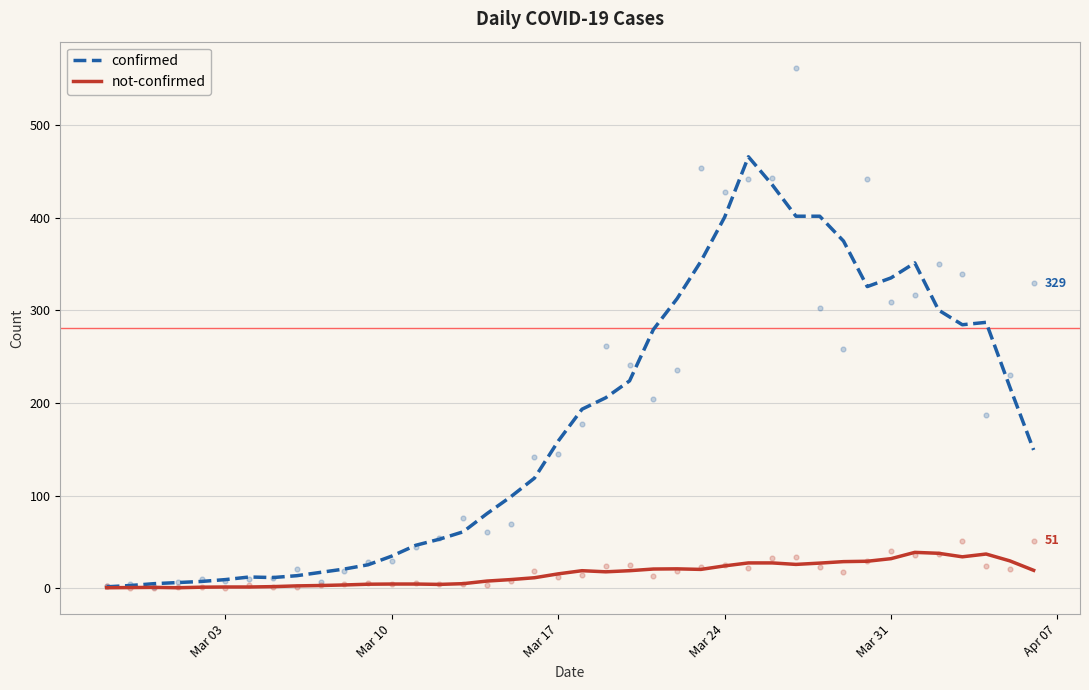

Which series reaches the maximum Y coordinate?

confirmed